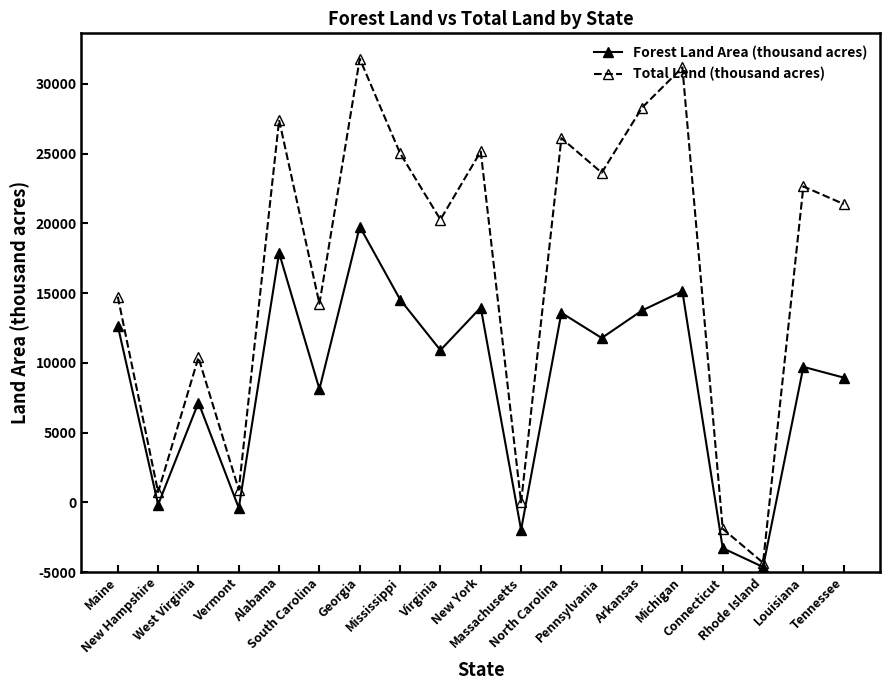

At which label does Total Land (thousand acres) first exceed 26390?

Alabama